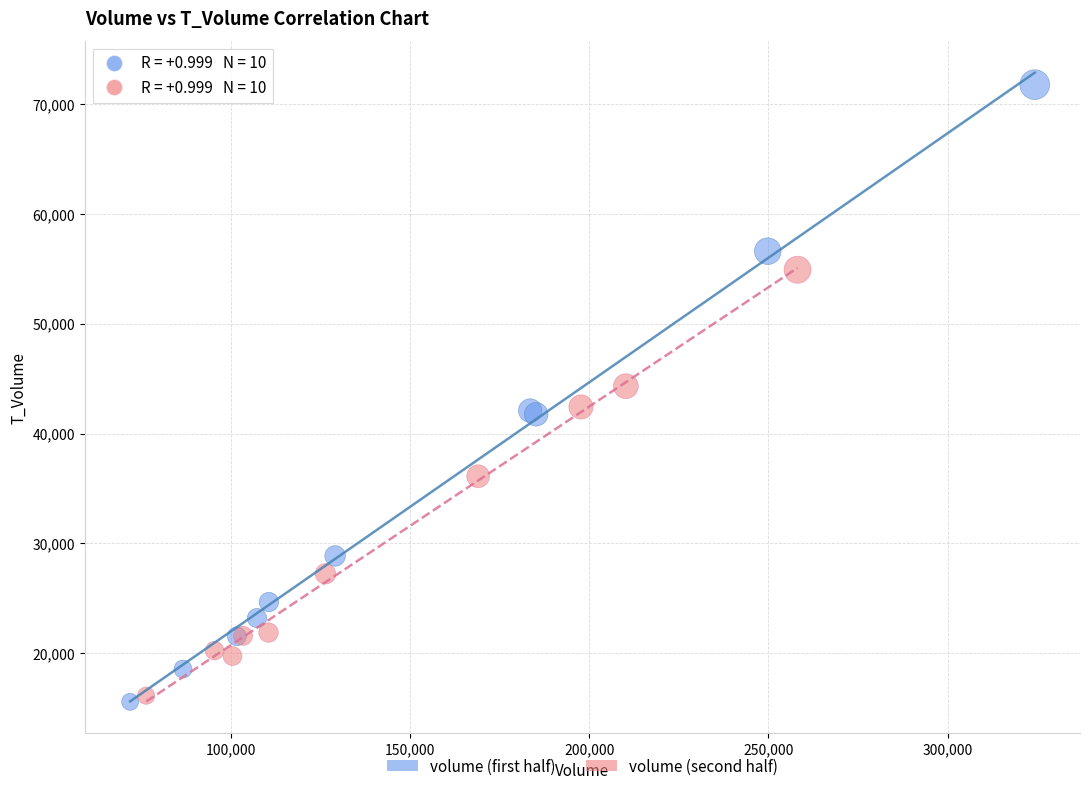

Which series has the largest Y range (max minus min)?

volume (first half)